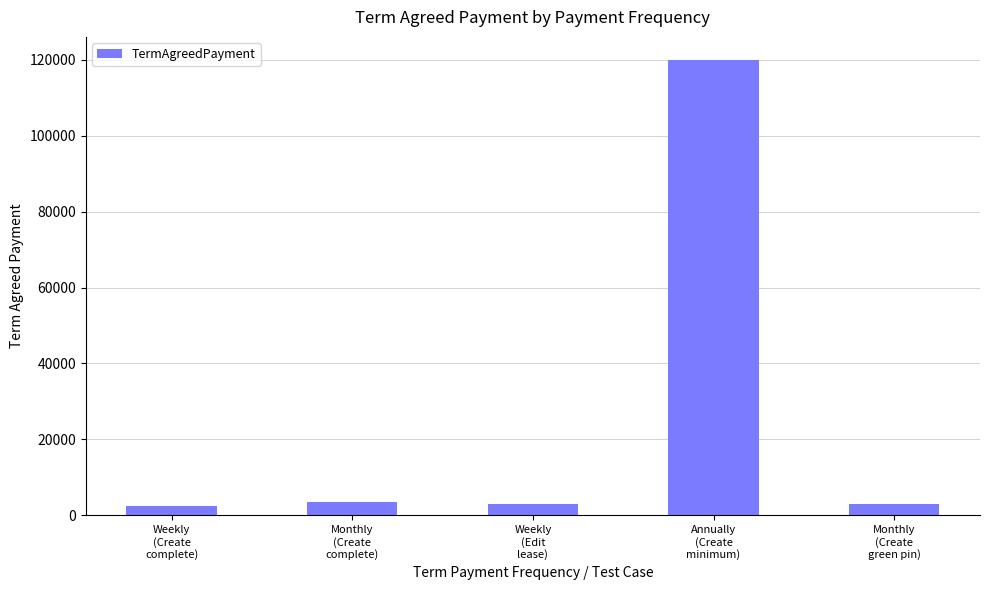

Approximately how many times larger is the value at Weekly
(Edit
lease) compared to Monthly
(Create
complete)?

0.9